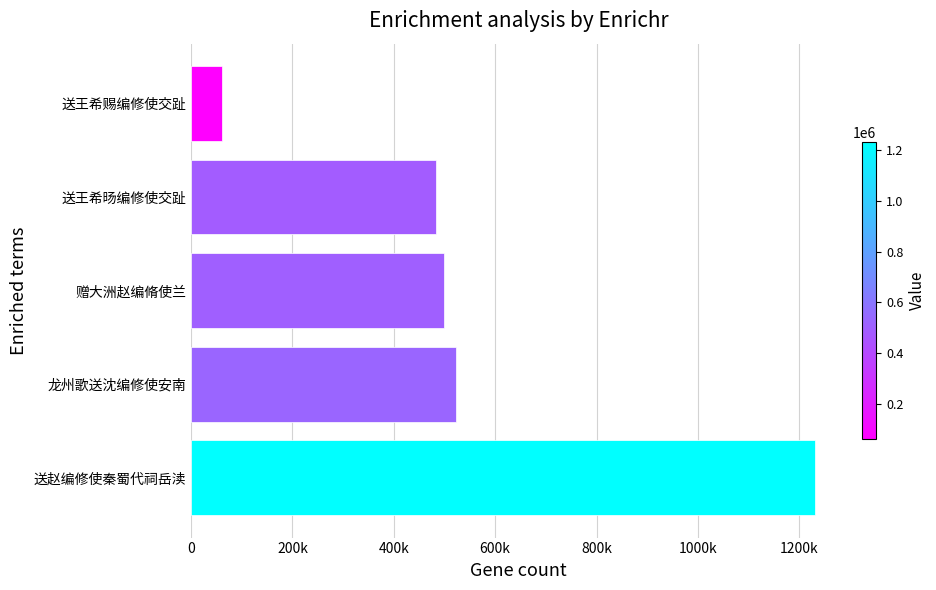

Rank the categories by value from highest to lowest.

送赵编修使秦蜀代祠岳渎, 龙州歌送沈编修使安南, 赠大洲赵编脩使兰, 送王希旸编修使交趾, 送王希赐编修使交趾